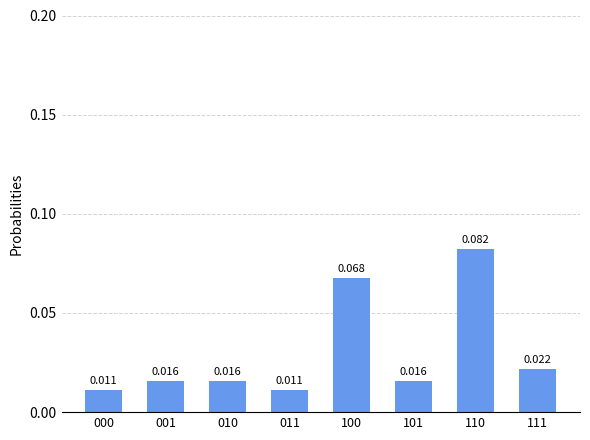

Rank the categories by value from highest to lowest.

110, 100, 111, 001, 010, 101, 000, 011